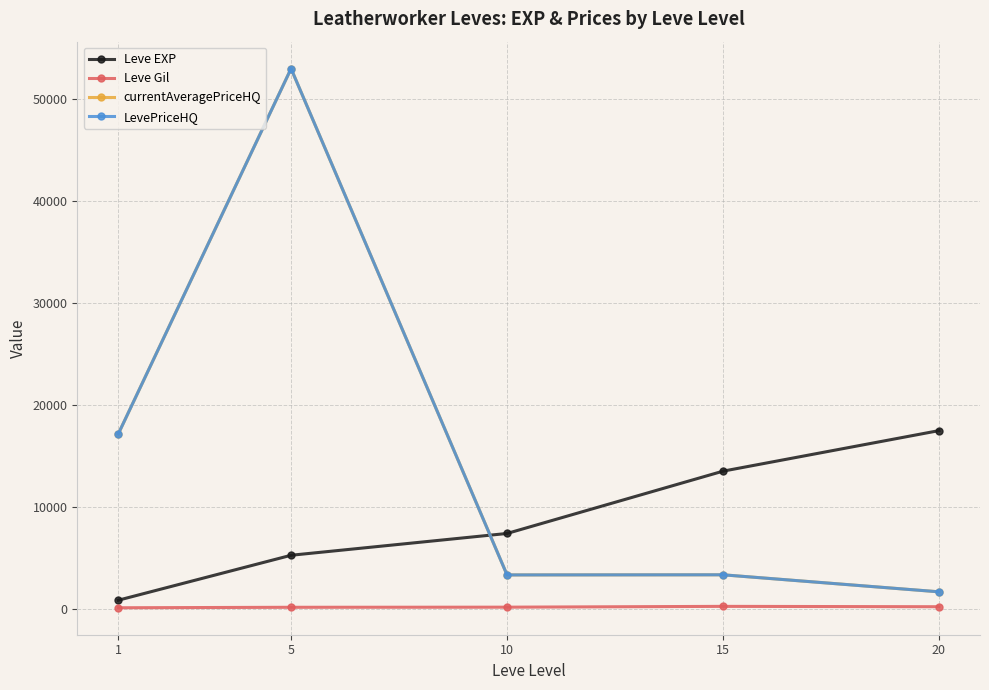

True or false: currentAveragePriceHQ and LevePriceHQ intersect in this chart.

False